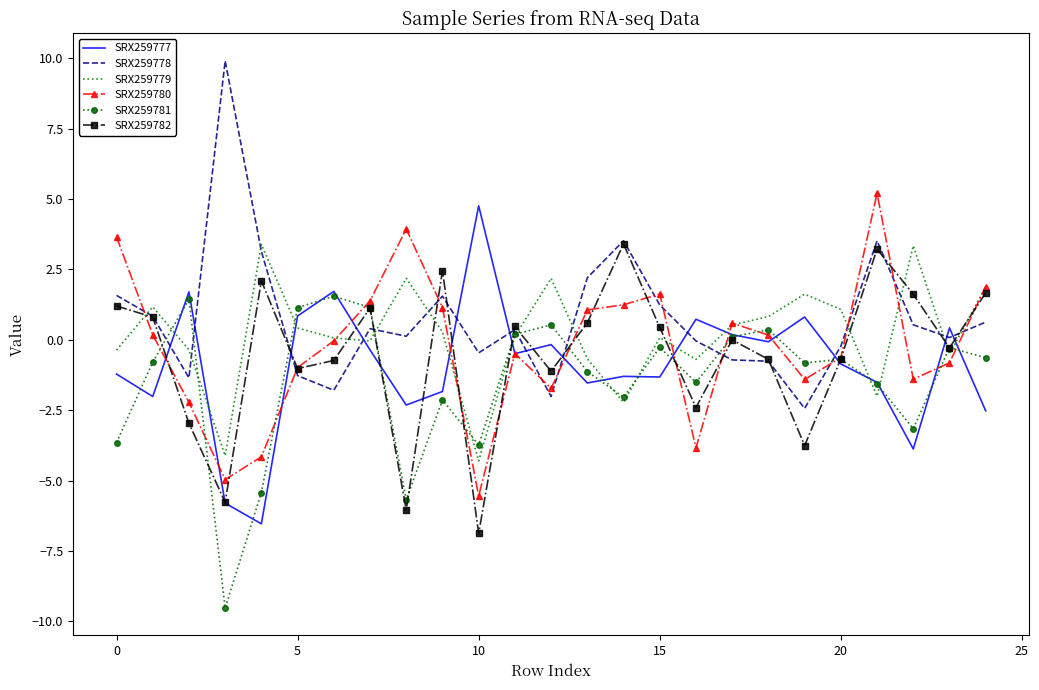

What is the maximum value for SRX259782?

3.4